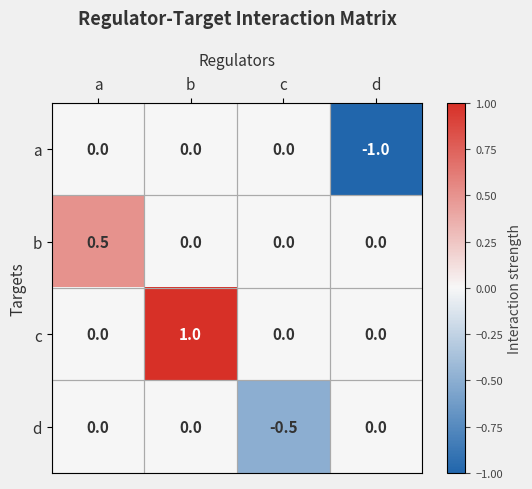

True or false: c has a value of 0.6 at a.

False